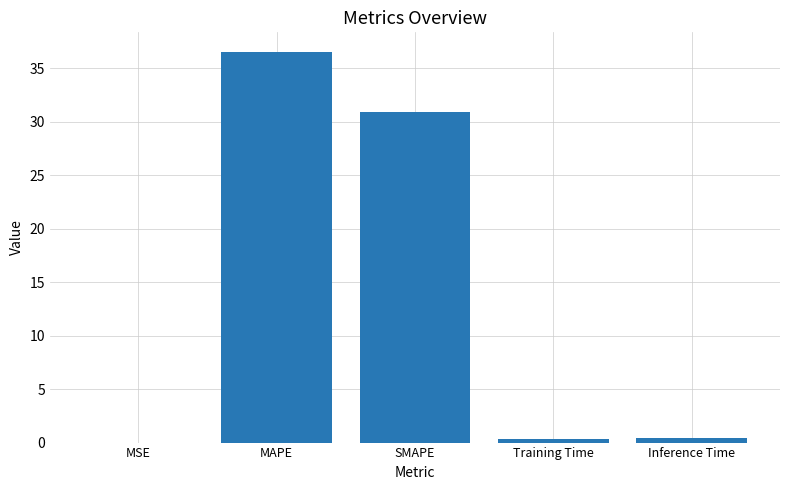

Is it true that the value at MAPE is 36.5?

True